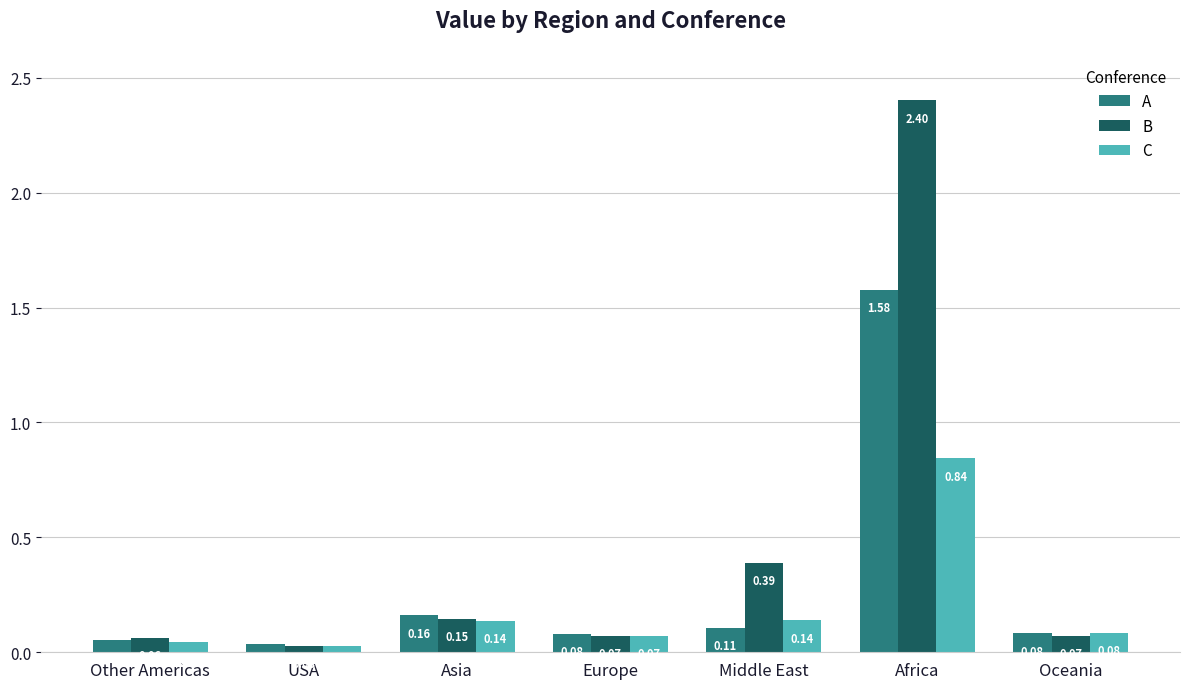

At how many categories does at least one series exceed 1?

1